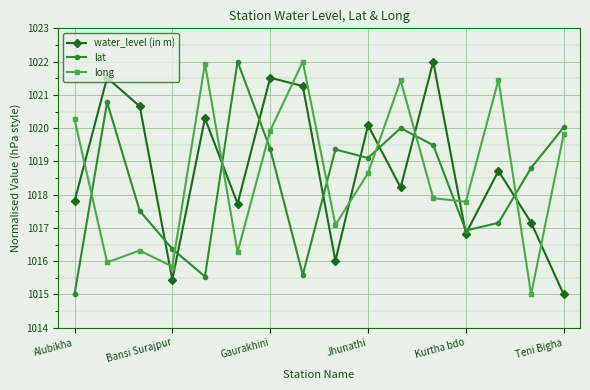

What is the maximum value shown in the chart?

1022.0